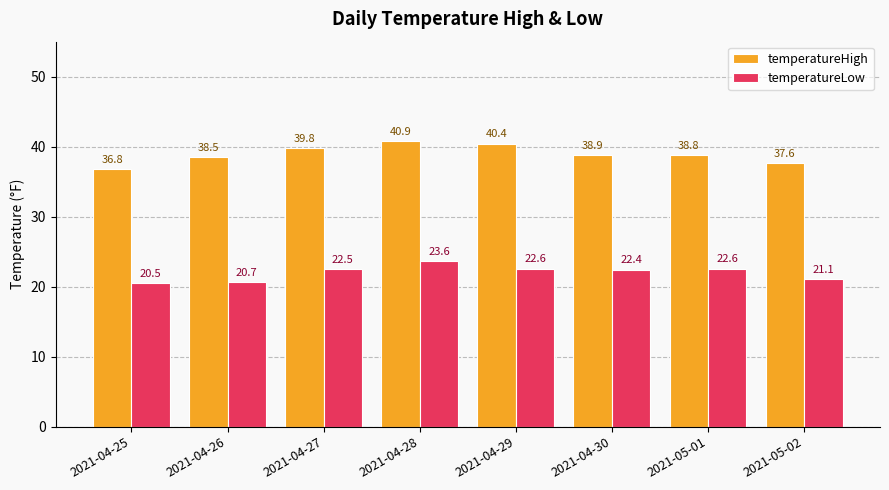

Which series has the largest range (max minus min)?

temperatureHigh